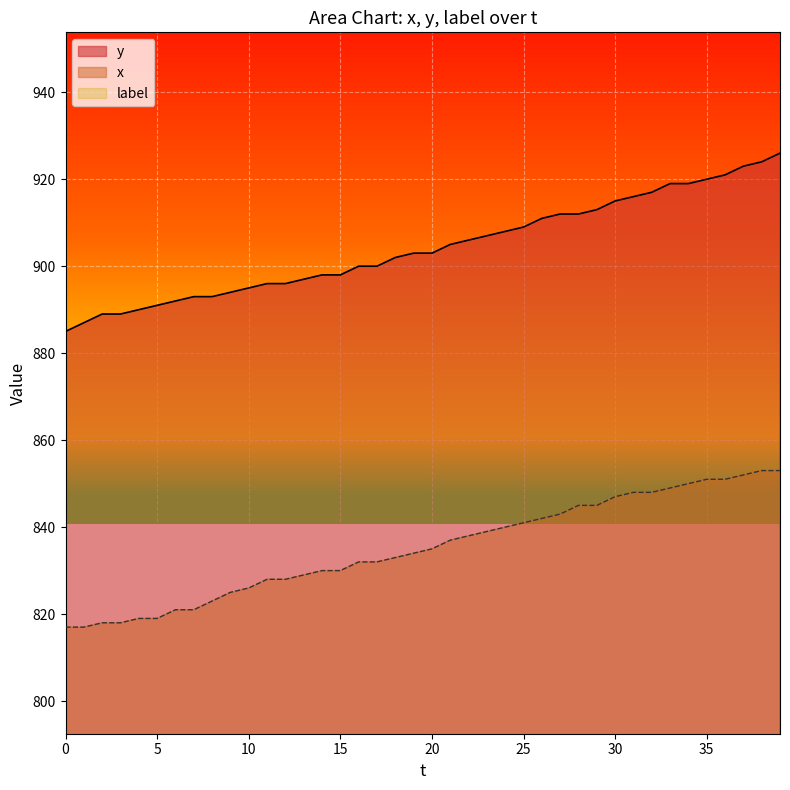

What is the maximum value for x?

853